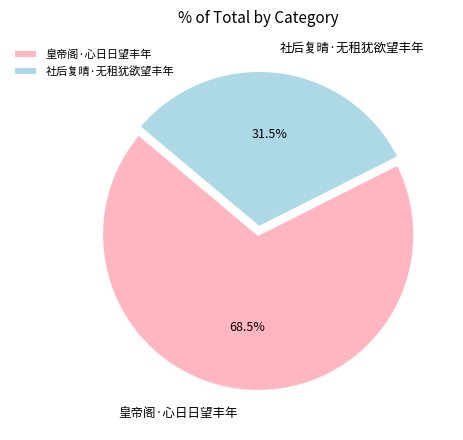

True or false: 皇帝阁·心日日望丰年 accounts for 74% of the total.

False